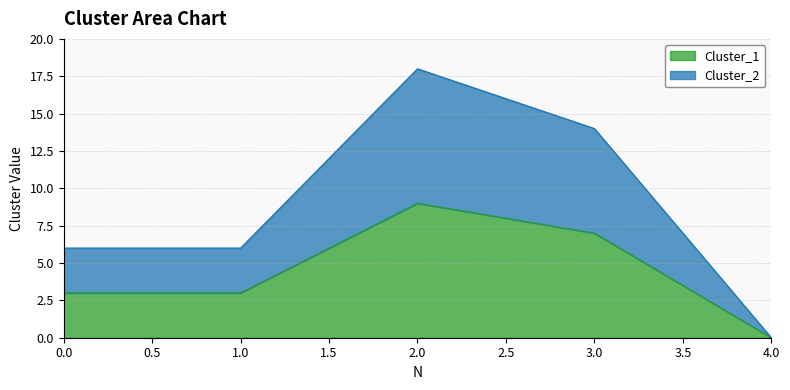

Is the value of Cluster_2 at 3 greater than the value of Cluster_1 at 1?

Yes